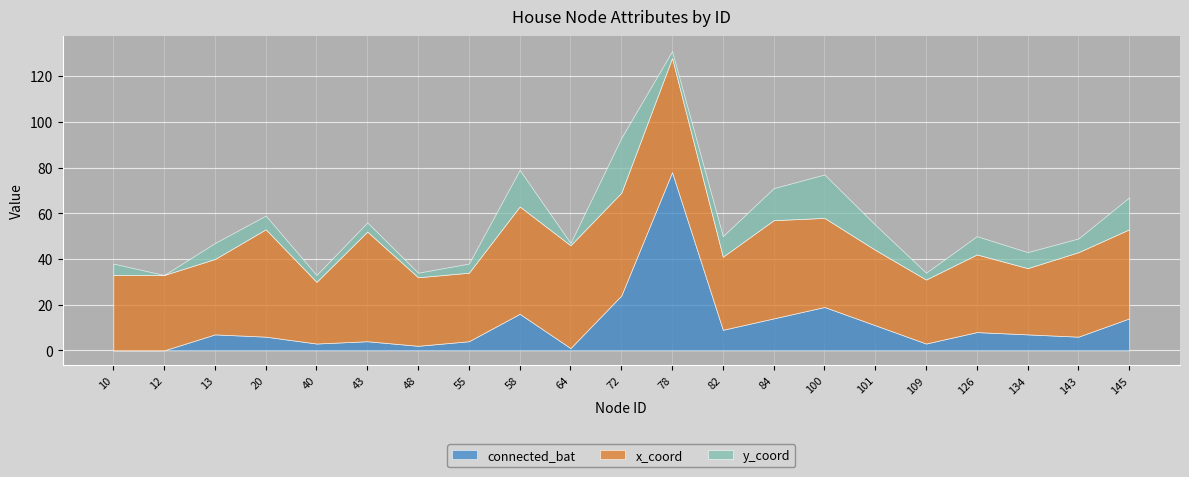

The value of x_coord at 101 is 21. True or false?

False